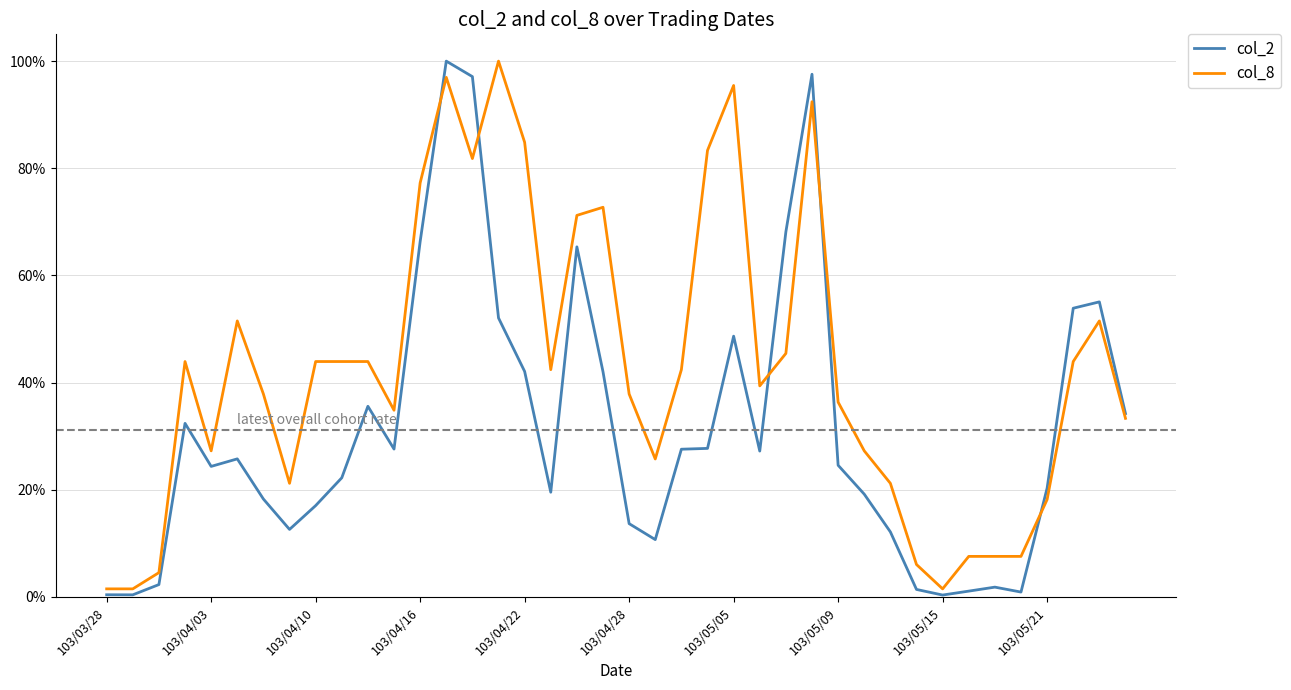

What is the sum of all col_8 values?

17.1